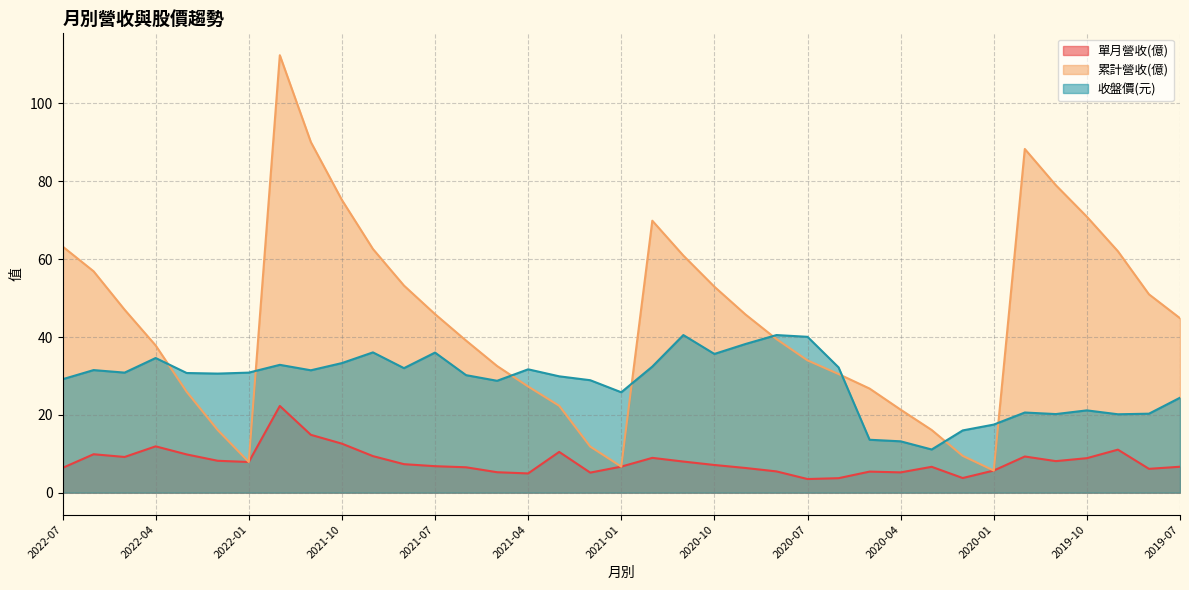

Is it true that 收盤價(元) equals 36.5 at 2019-12?

False